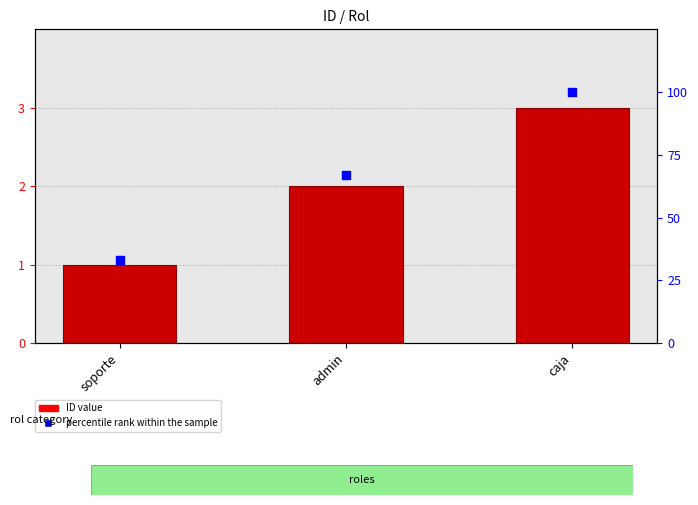

At how many categories does at least one series exceed 60?

2